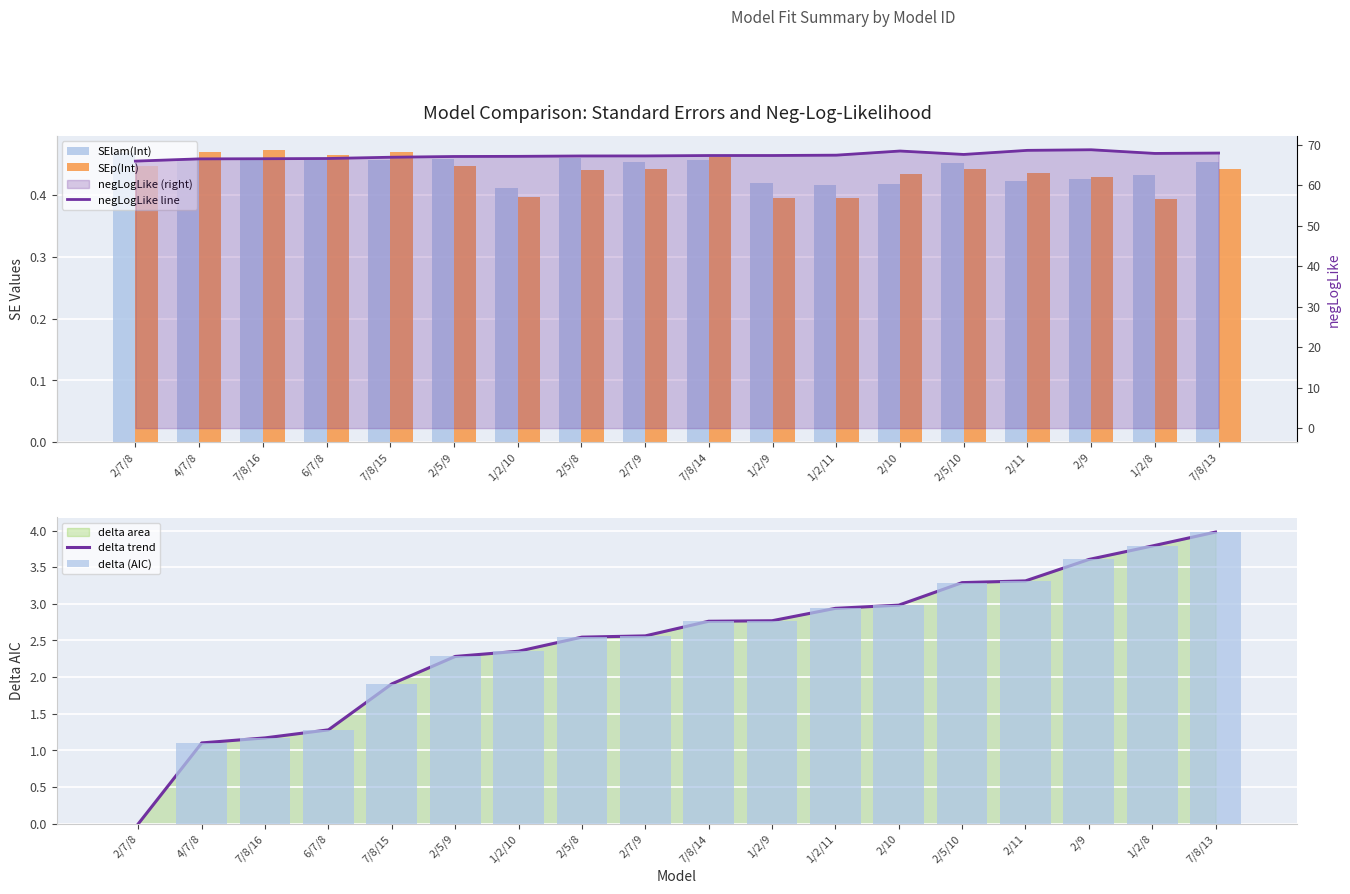

What is the average value of the delta trend series?

2.5